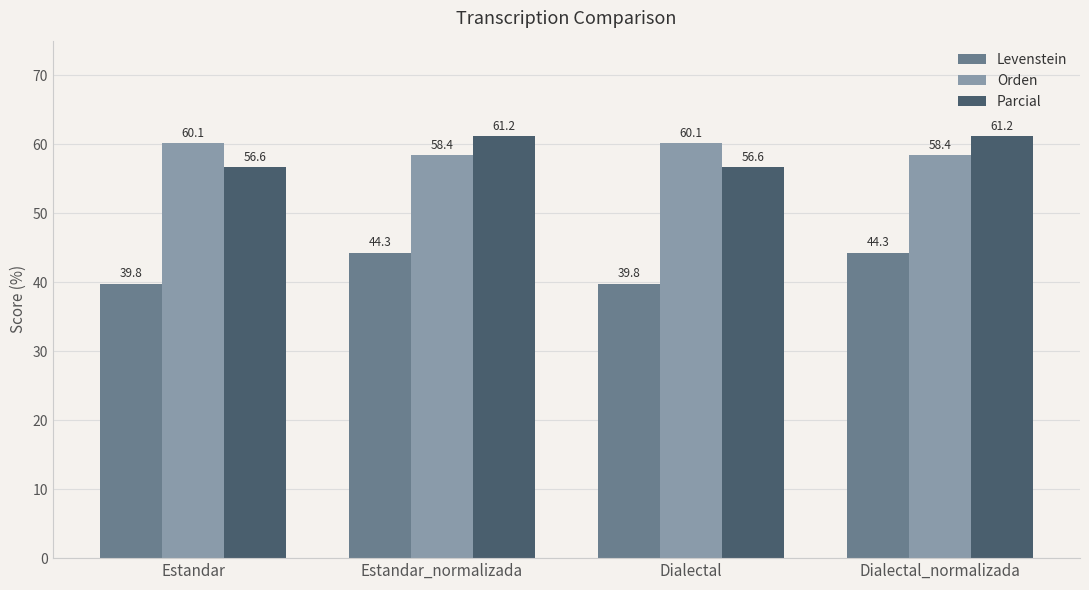

What is the label of the 1st bar from the right?

Dialectal_normalizada